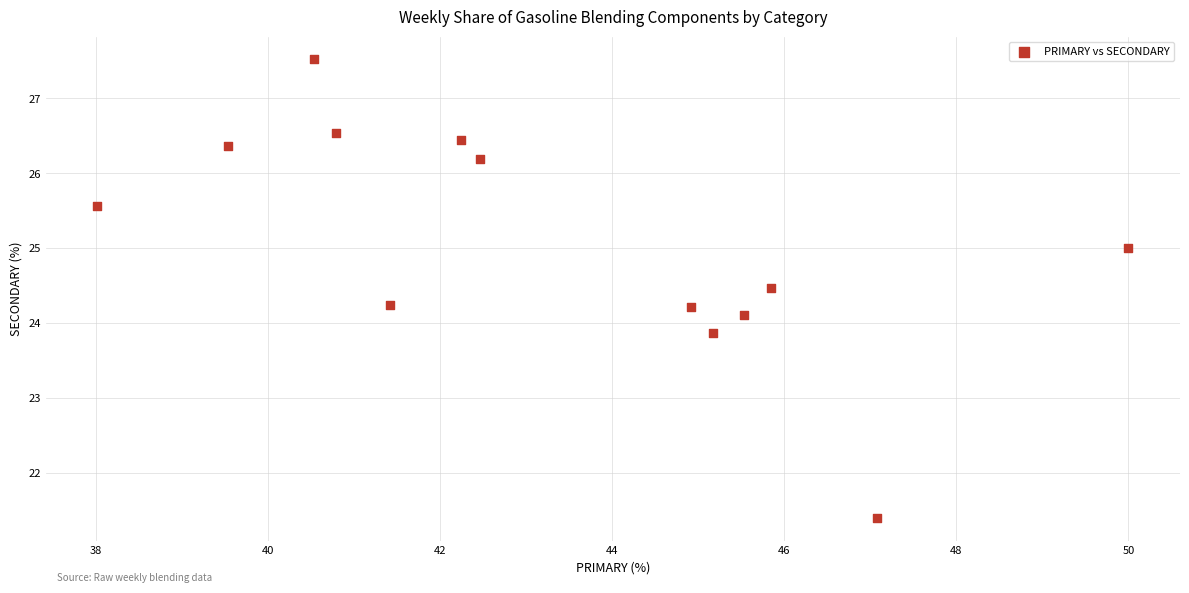

What is the range of X values (max minus min)?

12.0